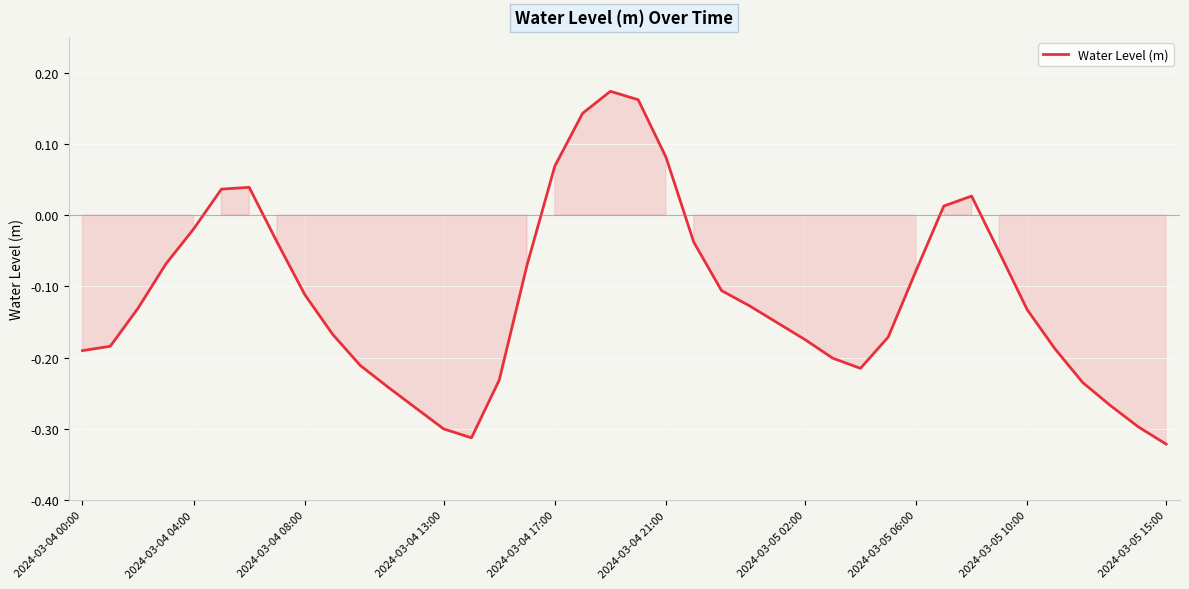

What is the difference between the maximum and minimum values?

0.5